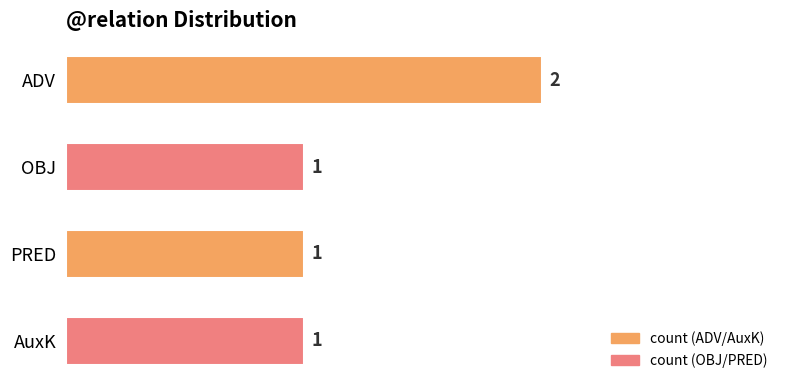

What is the minimum value shown in the chart?

1